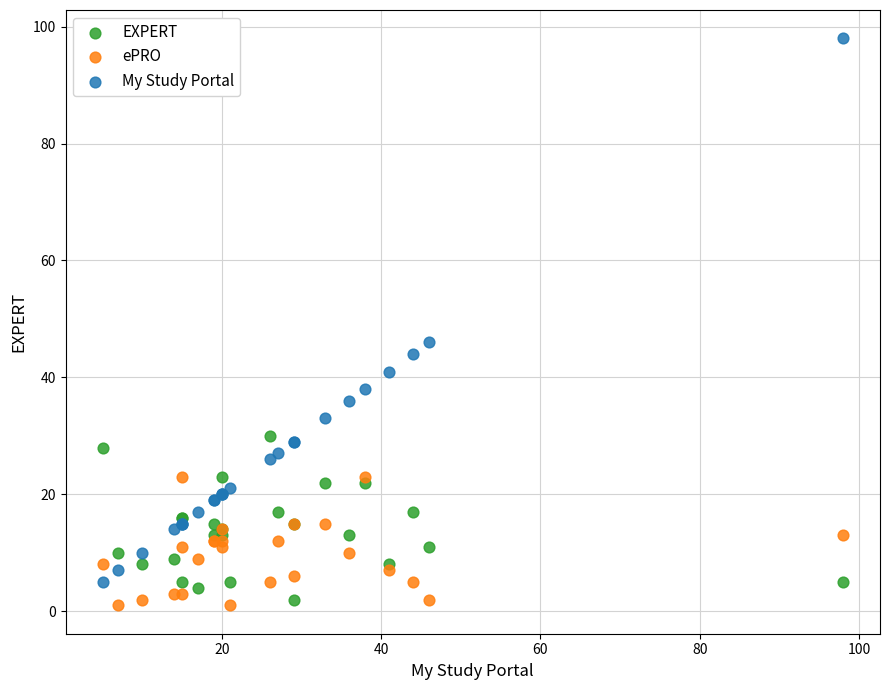

Which series reaches the maximum Y coordinate?

My Study Portal